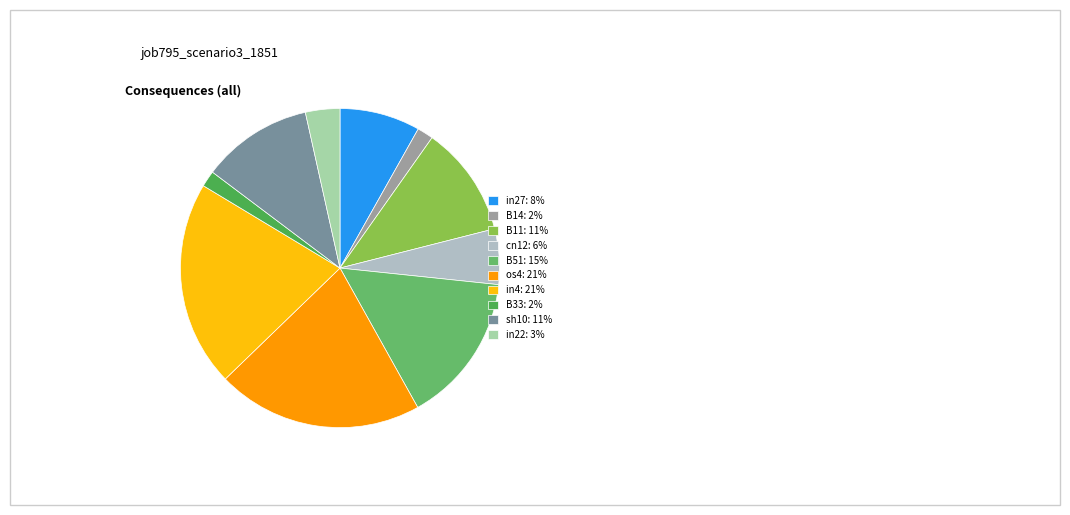

Count the number of slices in the pie.

10